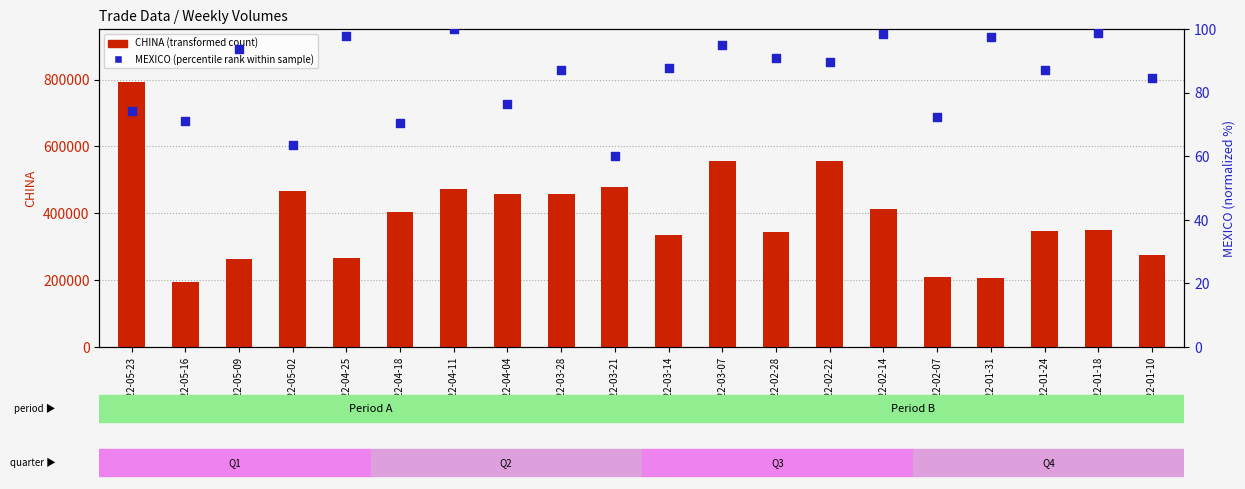

Which series has the largest total across all categories?

CHINA (transformed count)